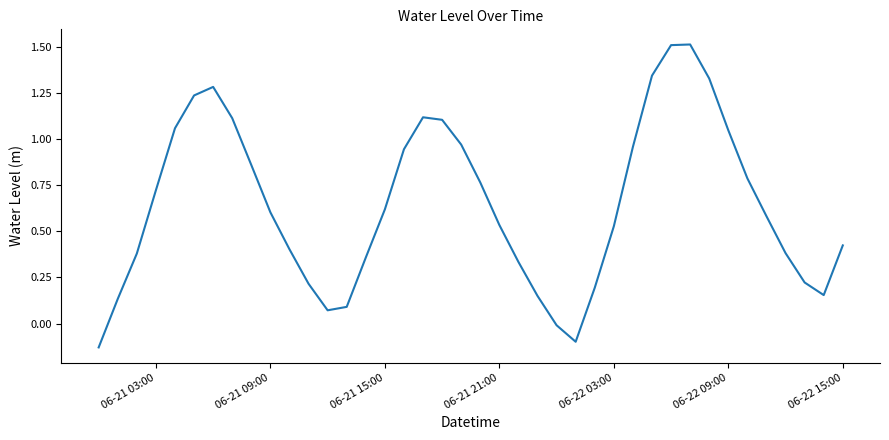

What is the difference between the maximum and minimum values?

1.6